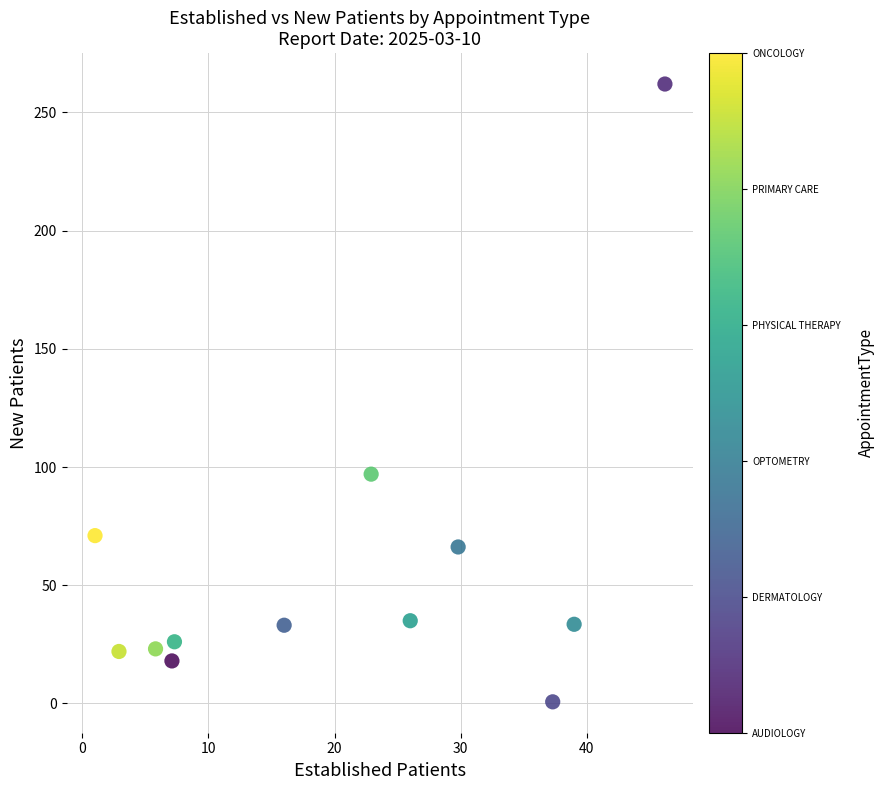

What Y value in the scatter plot is closest to 131?

97.0